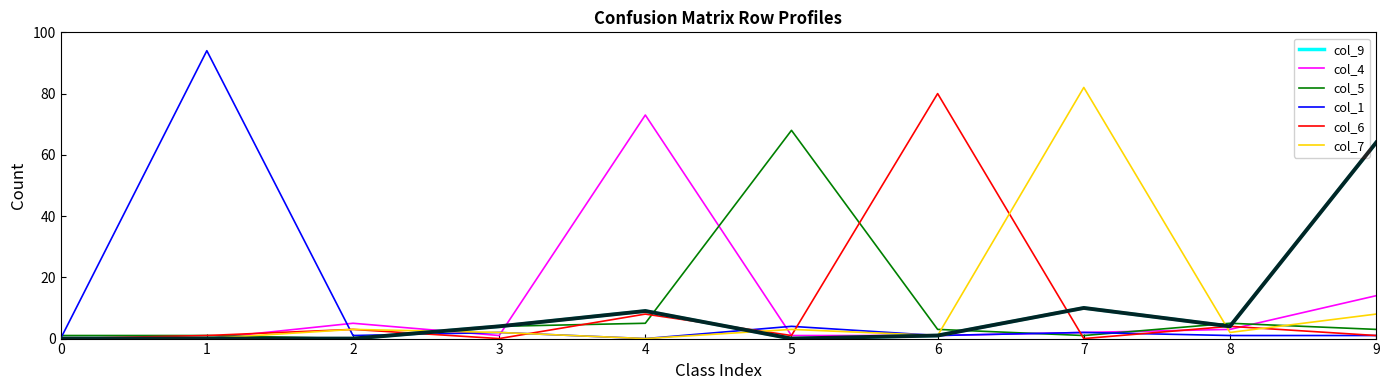

What is the greatest value displayed?

94